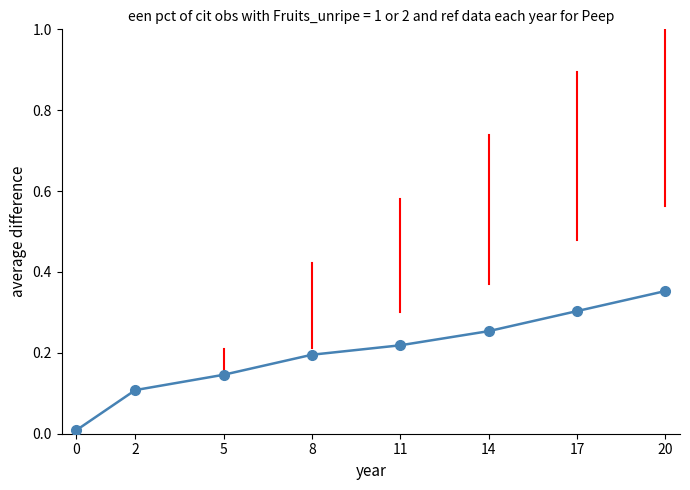

The value at 8 is 0.2. True or false?

True